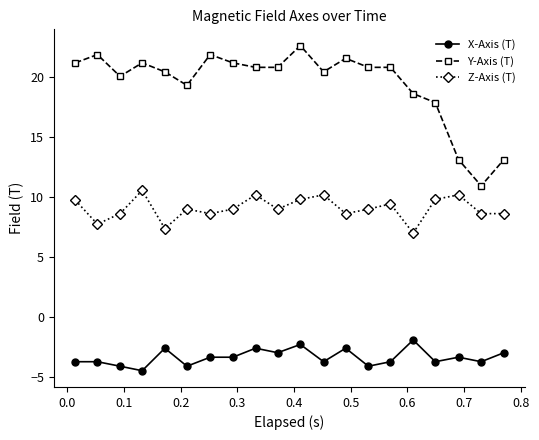

Rank the series by their maximum value, from highest to lowest.

Y-Axis (T), Z-Axis (T), X-Axis (T)